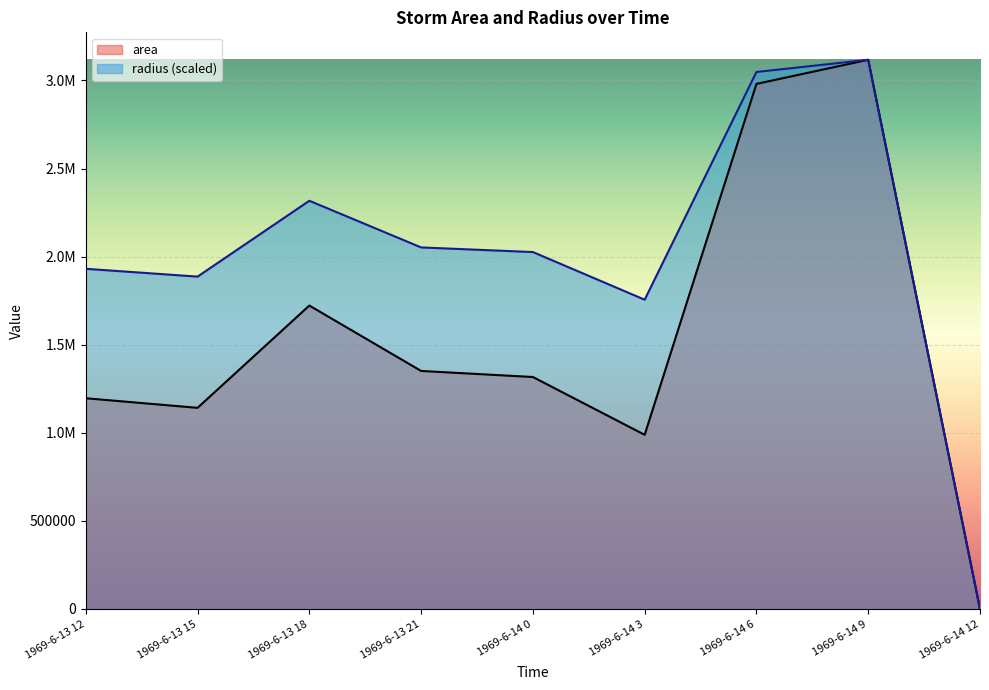

Reading left to right, transcribe all the data shown in this chart.

area: 1196250.0	1141875.0	1722500.0	1351250.0	1316875.0	988750.0	2980625.0	3117500.0	0.0
radius: 1931142.0	1886742.0	2317303.1	2052442.9	2026168.3	1755684.5	3048294.3	3117500.0	0.0